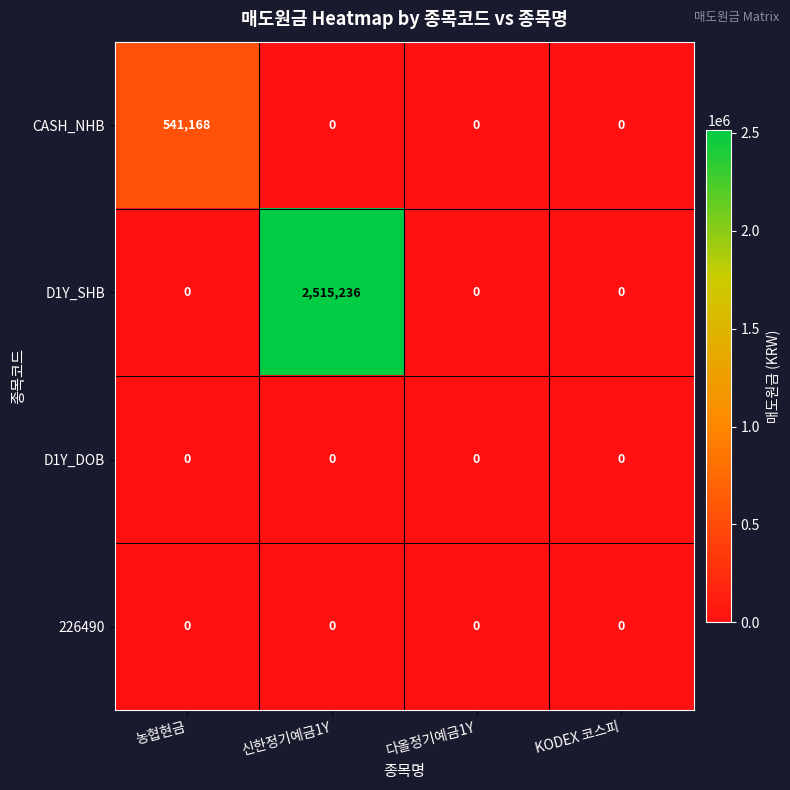

What is the highest value of the D1Y_SHB series?

2515236